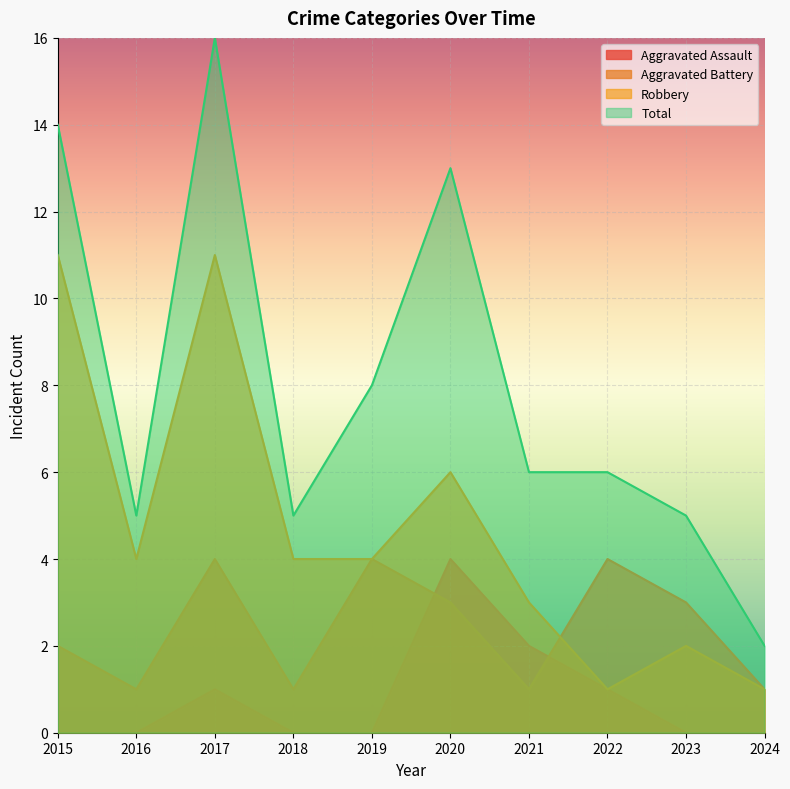

Between which two adjacent categories do Aggravated Assault and Aggravated Battery first intersect?

2019 and 2020